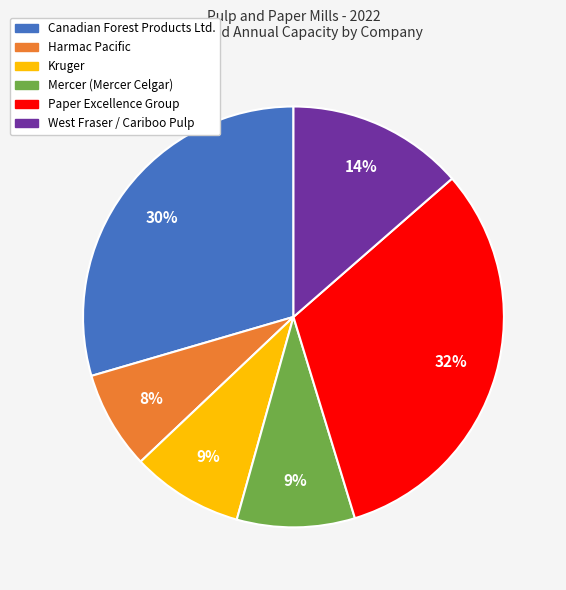

Which category has the smallest portion of the pie?

Harmac Pacific